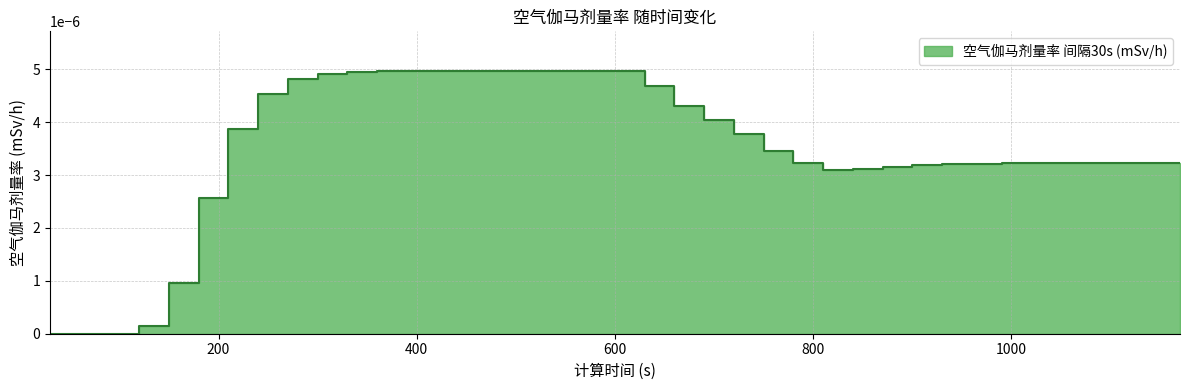

True or false: the data shows 0.0 at 1080.

True